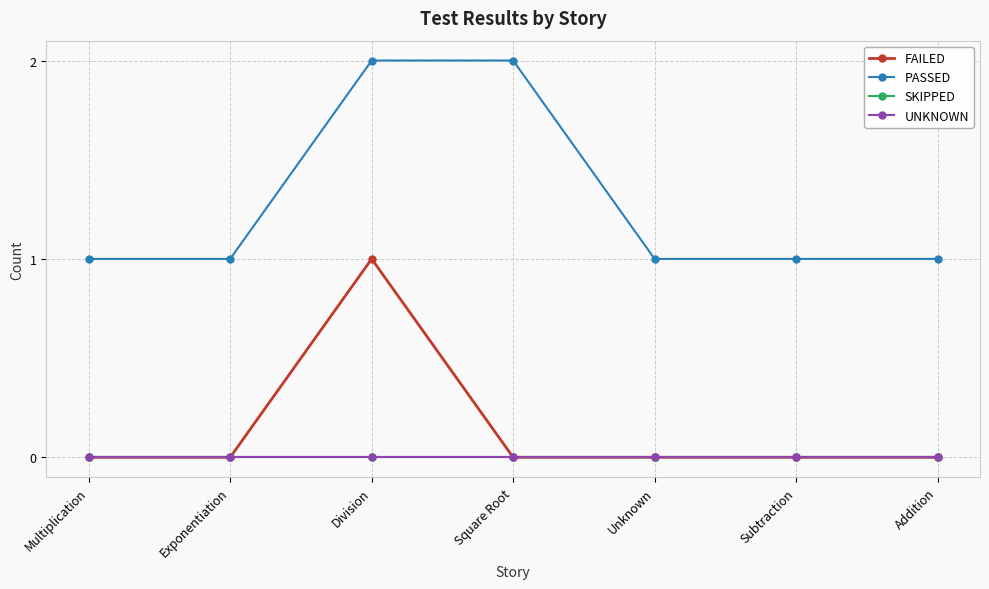

Does the chart have visible grid lines?

Yes